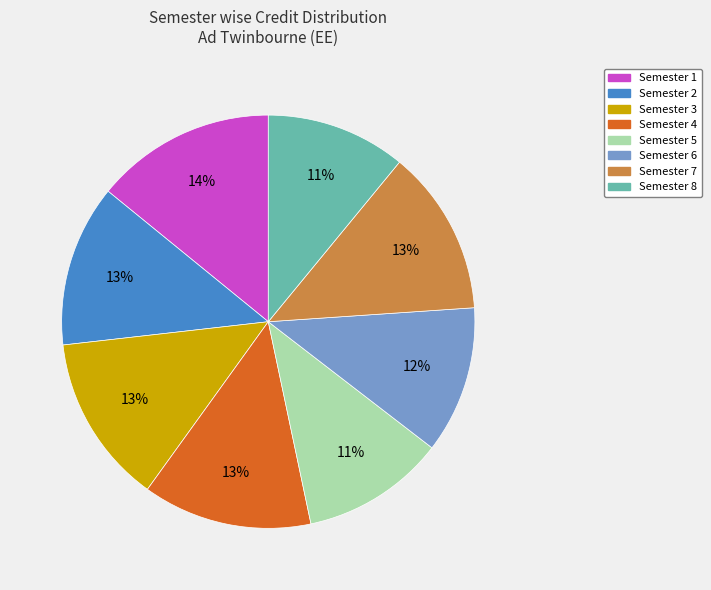

To the nearest percent, what is the difference between the largest and smallest slice percentages?

3%